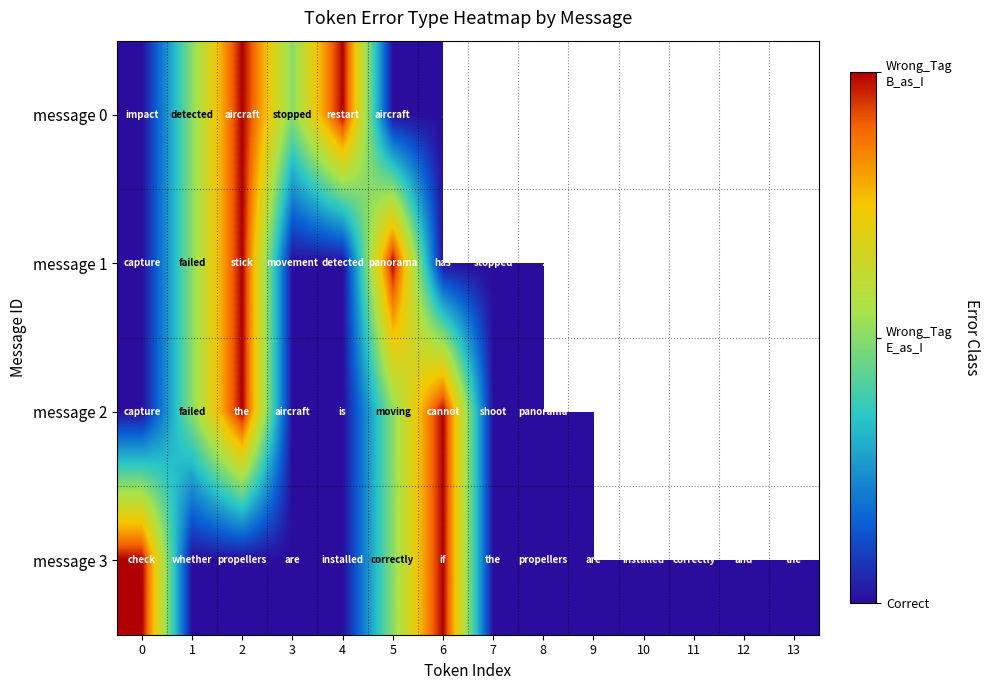

What is the difference between the highest and lowest values at 0?

2.0